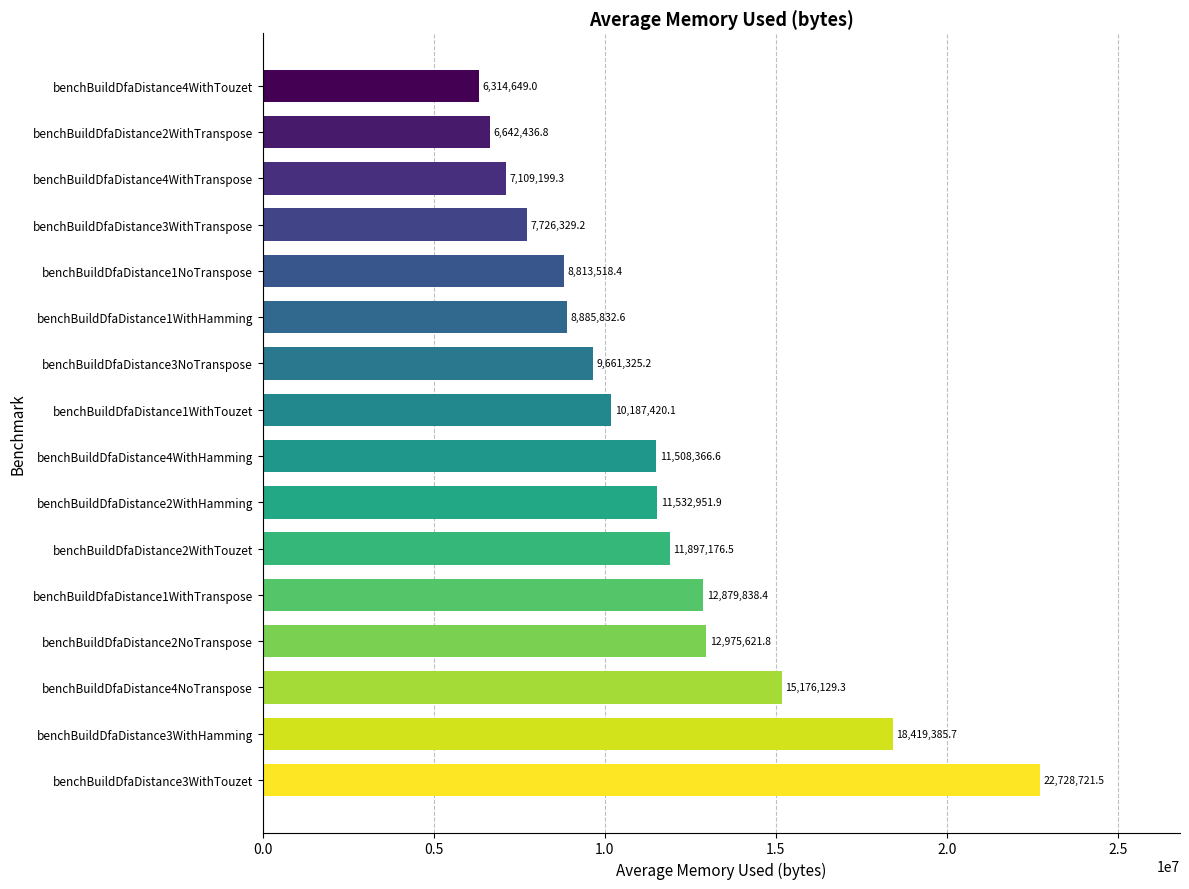

How many distinct data groups are displayed?

1